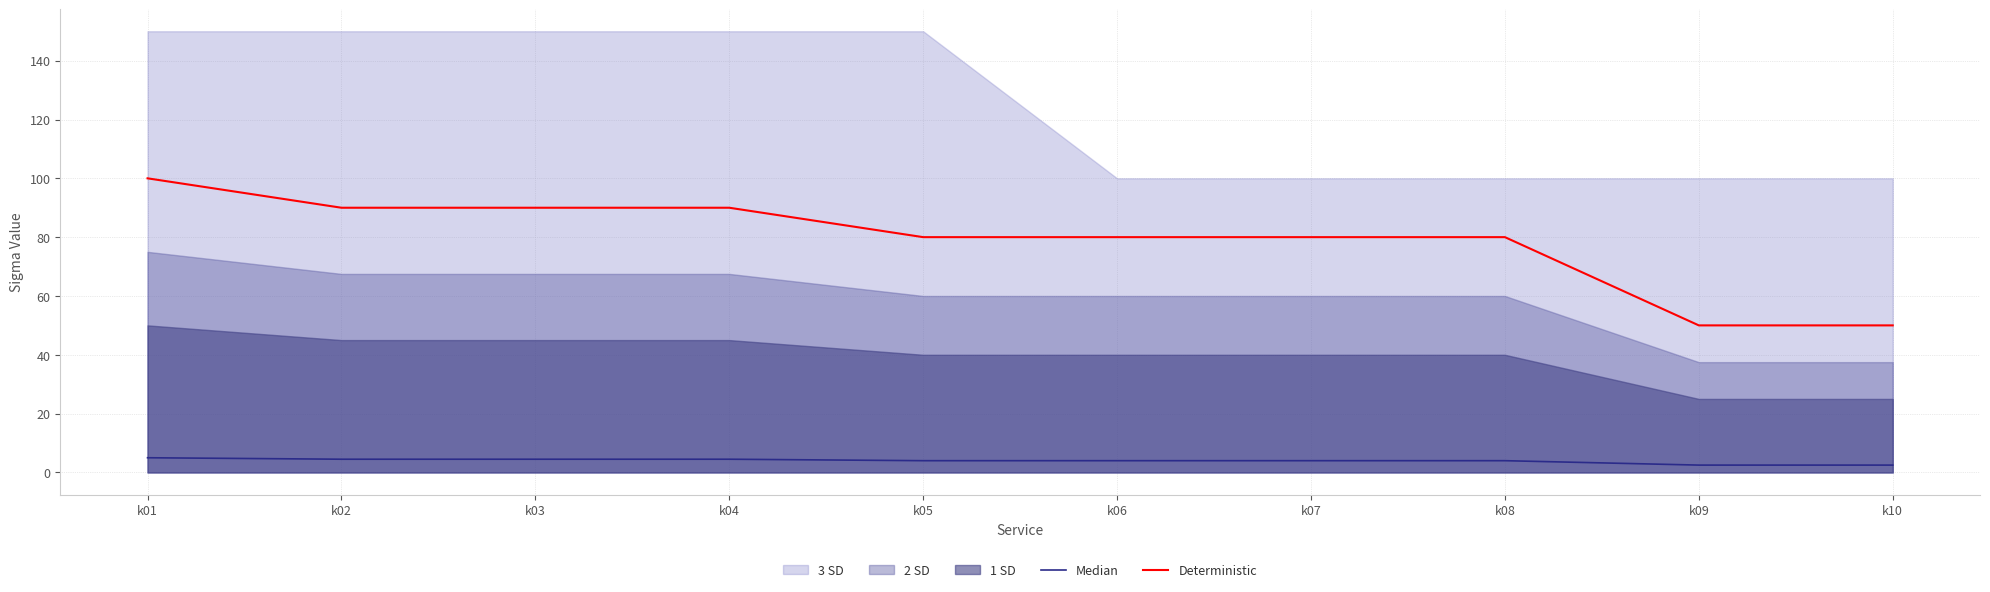

Is the value of Median at k09 greater than the value of Deterministic at k02?

No